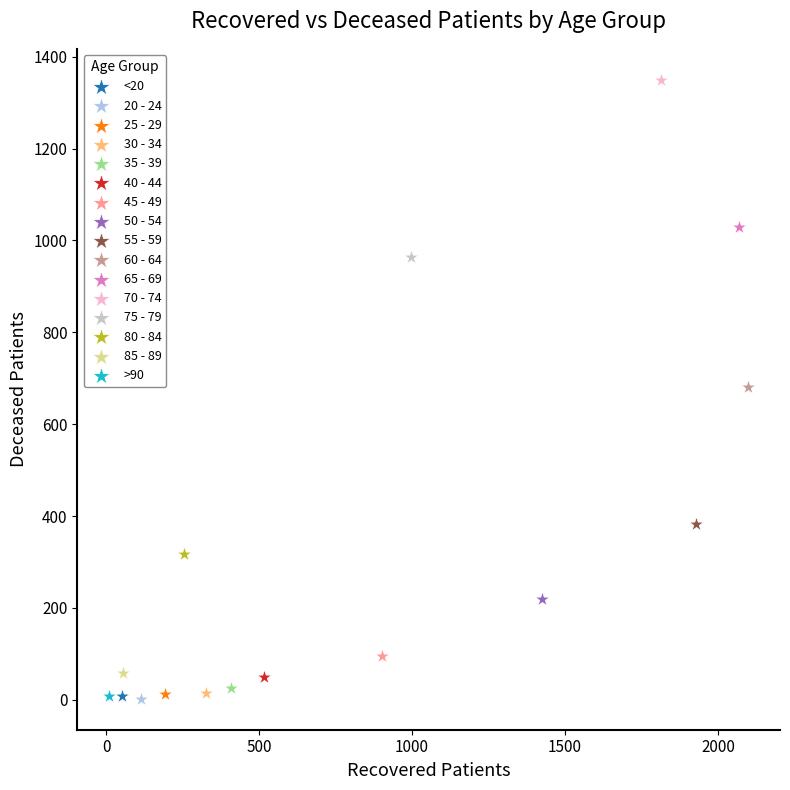

What are all the series names shown in the legend?

<20, 20 - 24, 25 - 29, 30 - 34, 35 - 39, 40 - 44, 45 - 49, 50 - 54, 55 - 59, 60 - 64, 65 - 69, 70 - 74, 75 - 79, 80 - 84, 85 - 89, >90